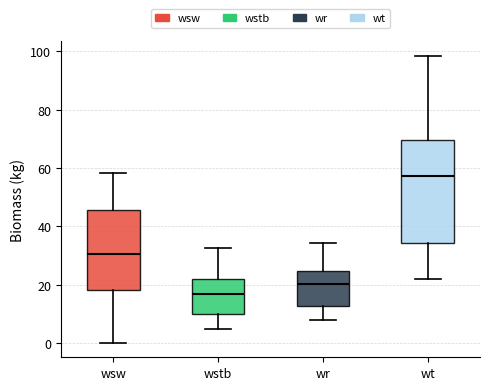

Which box has the lowest median line?

wstb